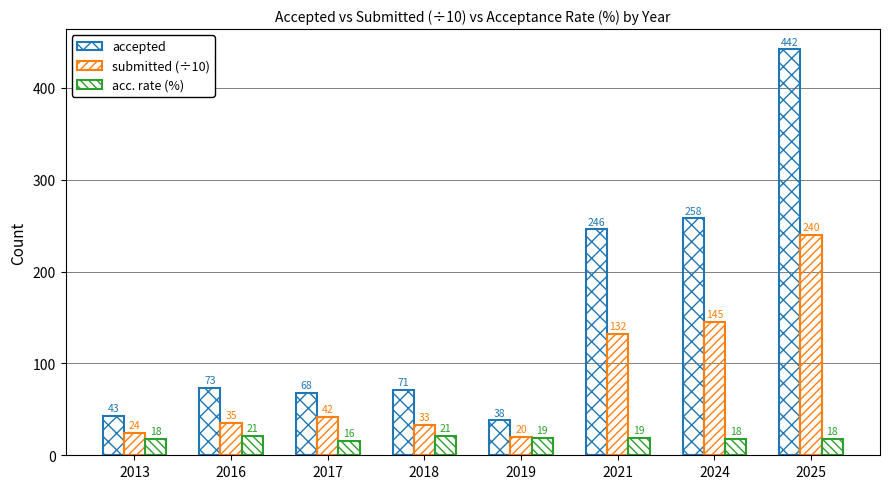

What is the total value across all series at 2021?

397